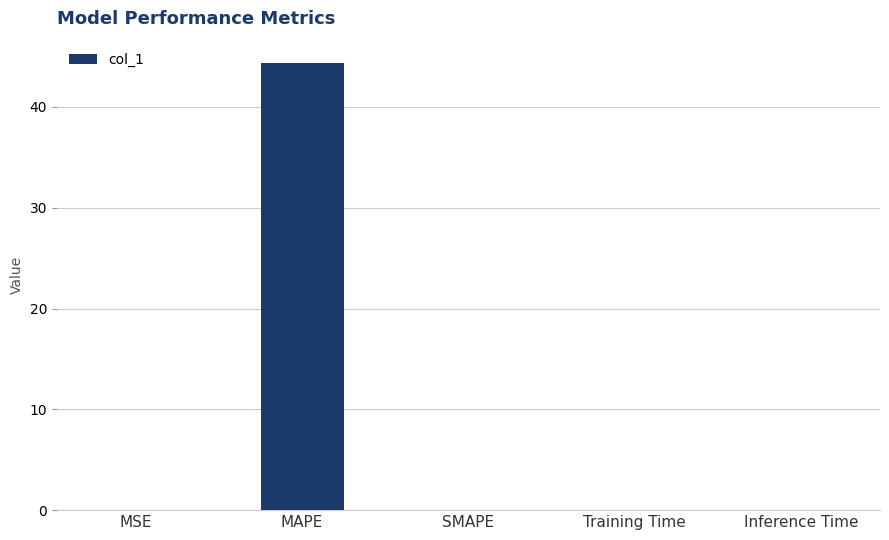

The chart shows a value of 44.4 at MAPE. True or false?

True